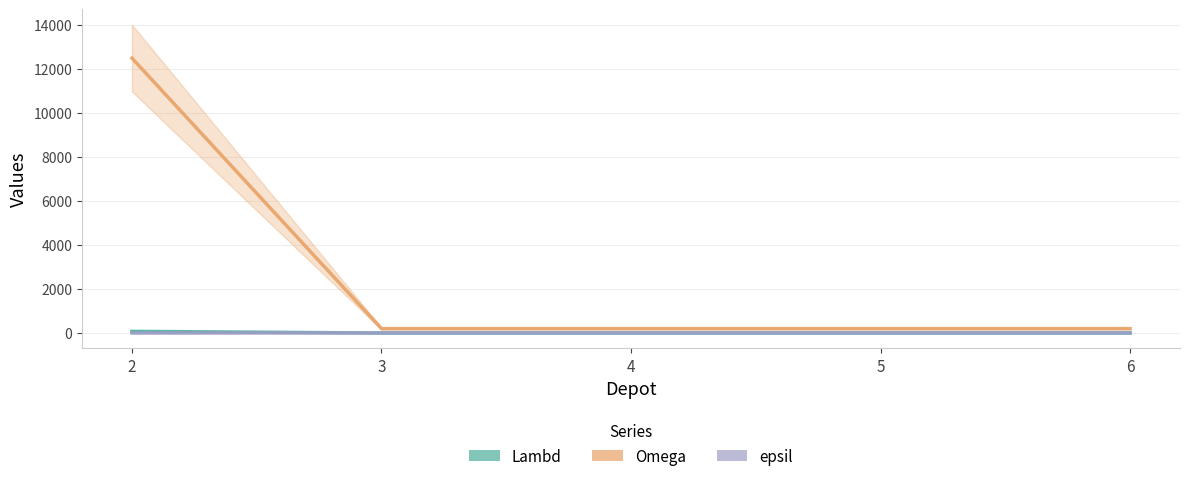

What is the value of the epsil point at the 5th from the left?

7